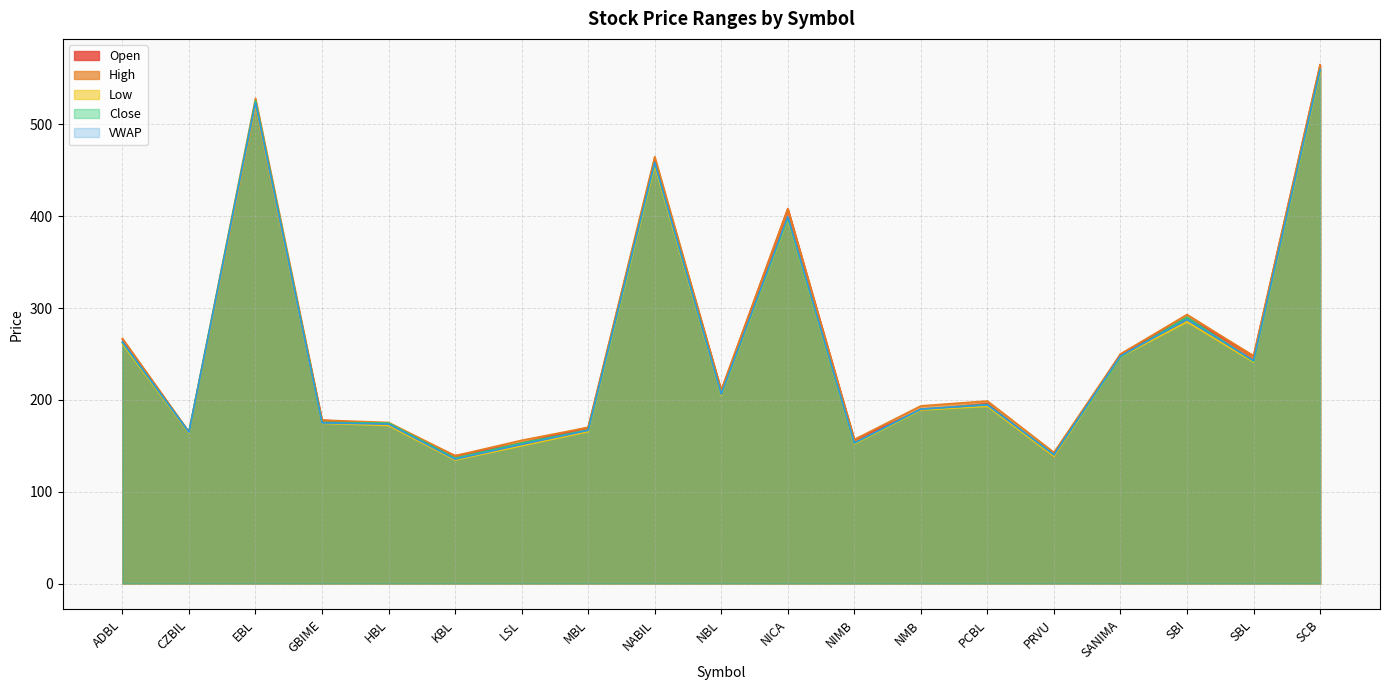

What is the sum of all VWAP values?

4833.8